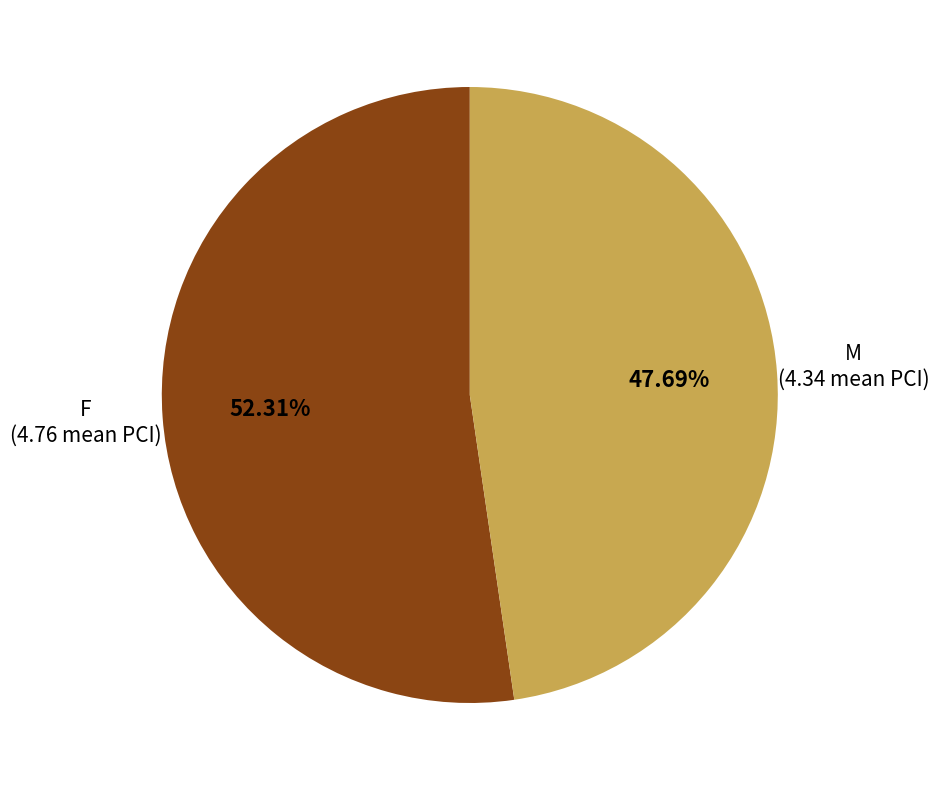

Does any single category account for the majority?

Yes